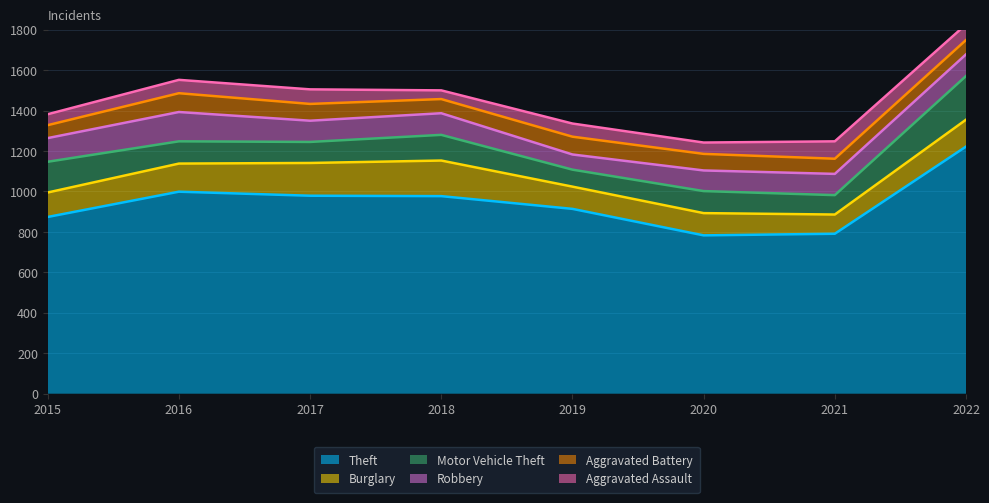

True or false: Burglary and Aggravated Assault intersect in this chart.

False